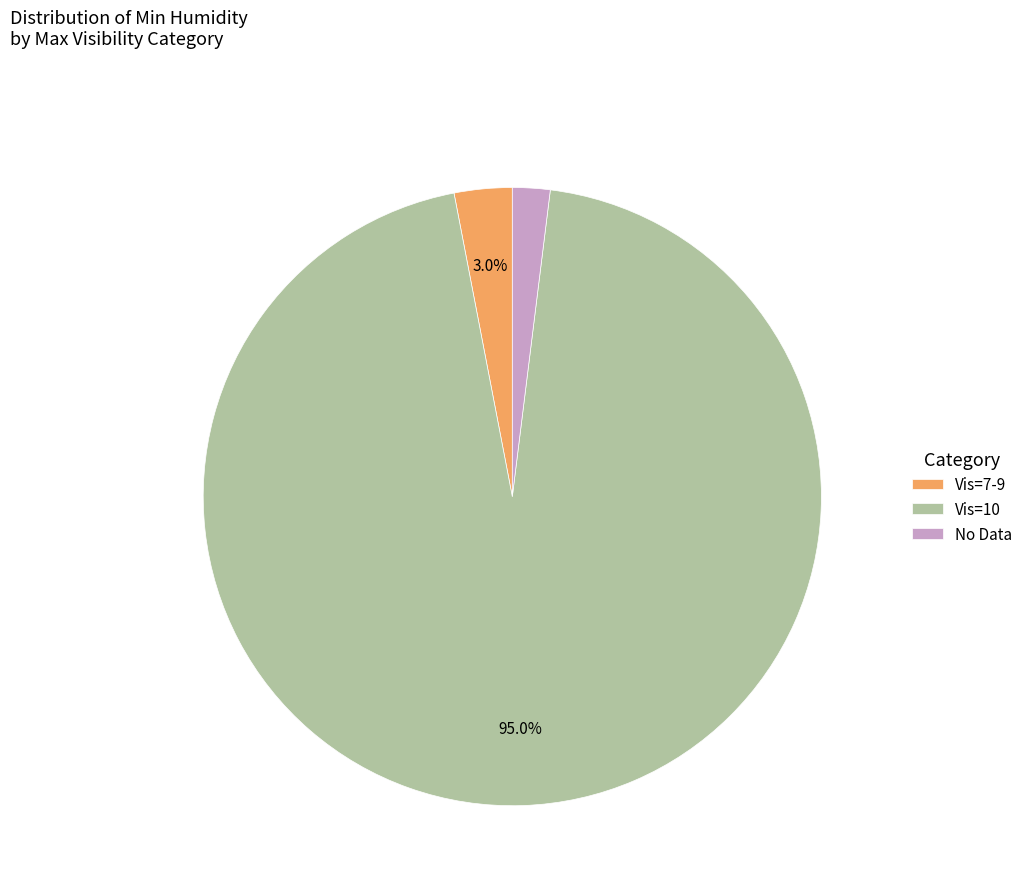

Between No Data and Vis=7-9, which is larger?

Vis=7-9